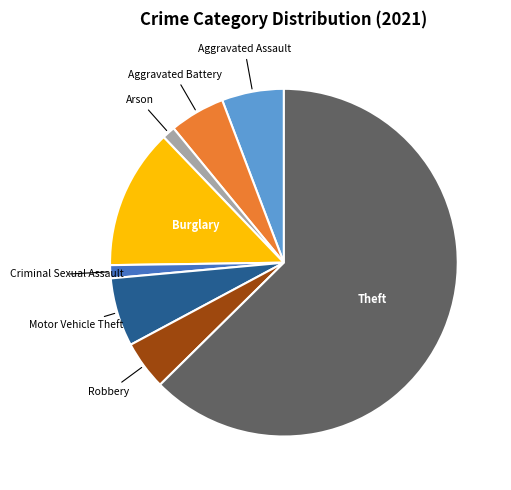

Is there any slice that represents more than half of the pie?

Yes